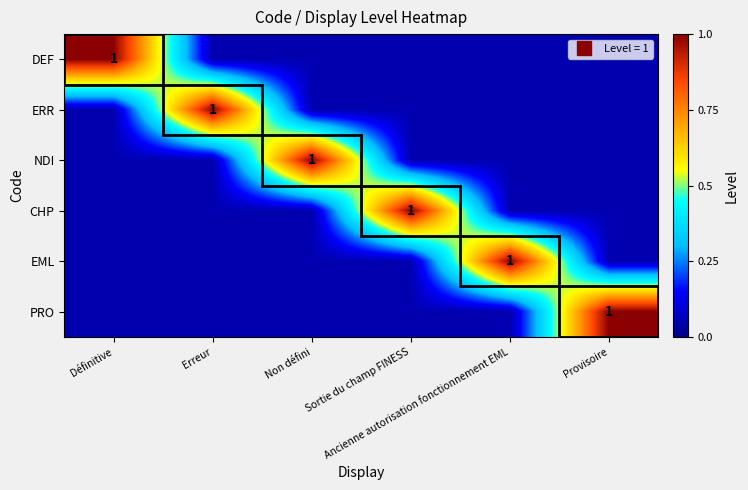

Rank the categories by DEF value from highest to lowest.

Définitive, Erreur, Non défini, Sortie du champ FINESS, Ancienne autorisation fonctionnement EML, Provisoire